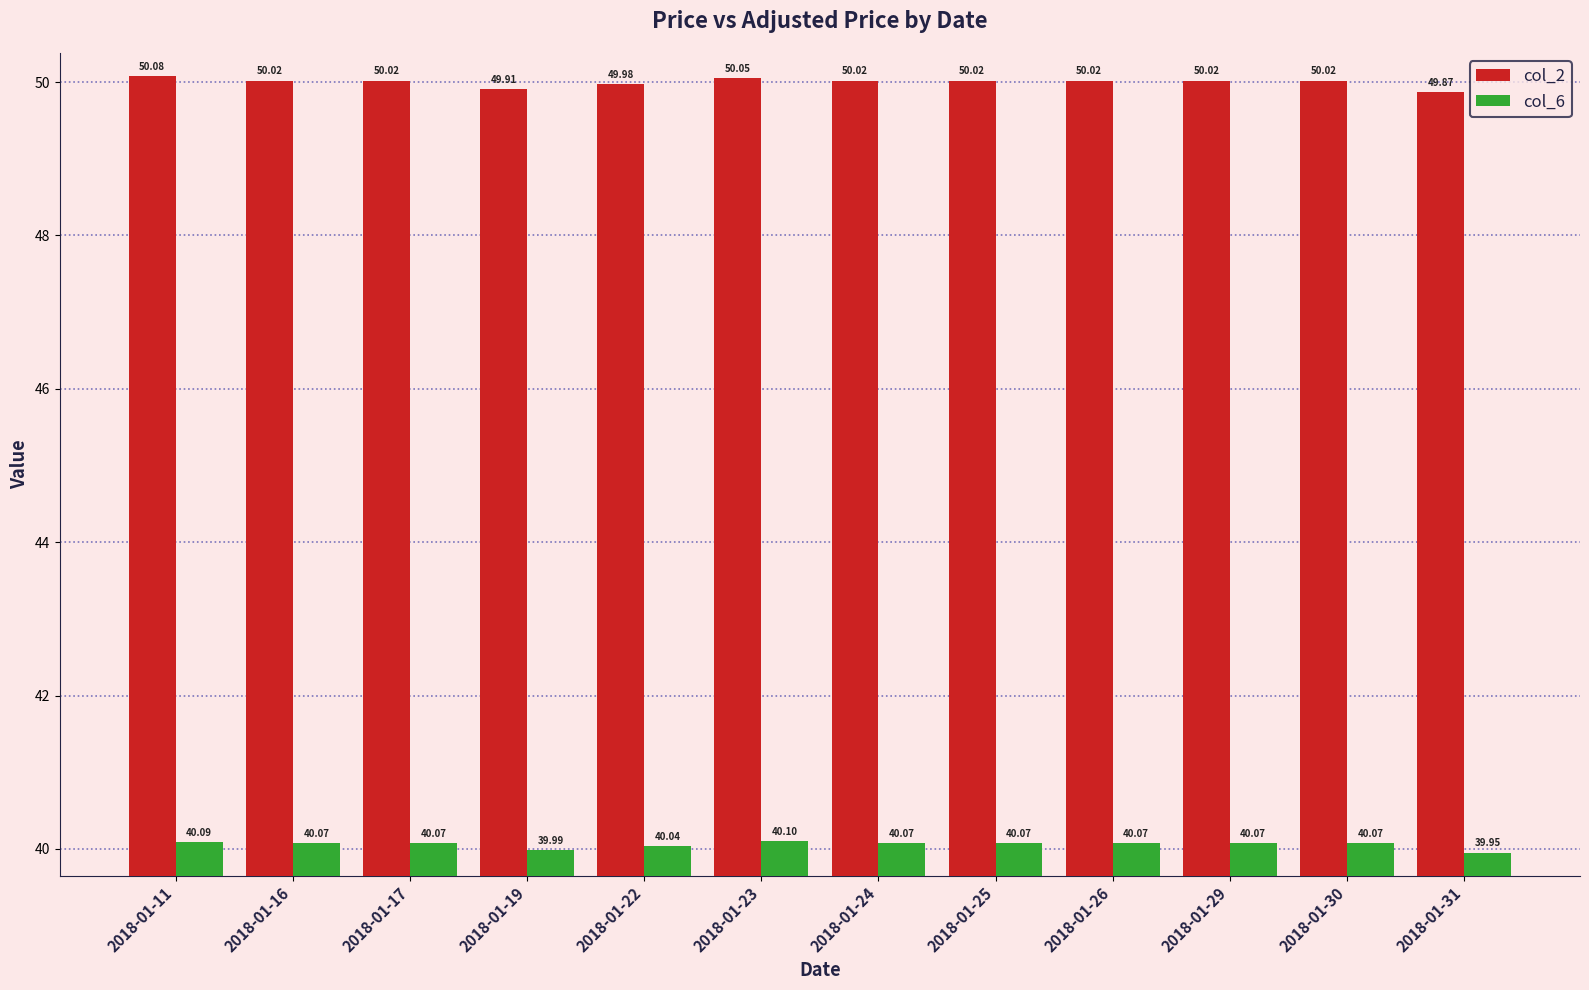

What is the maximum value for col_6?

40.1